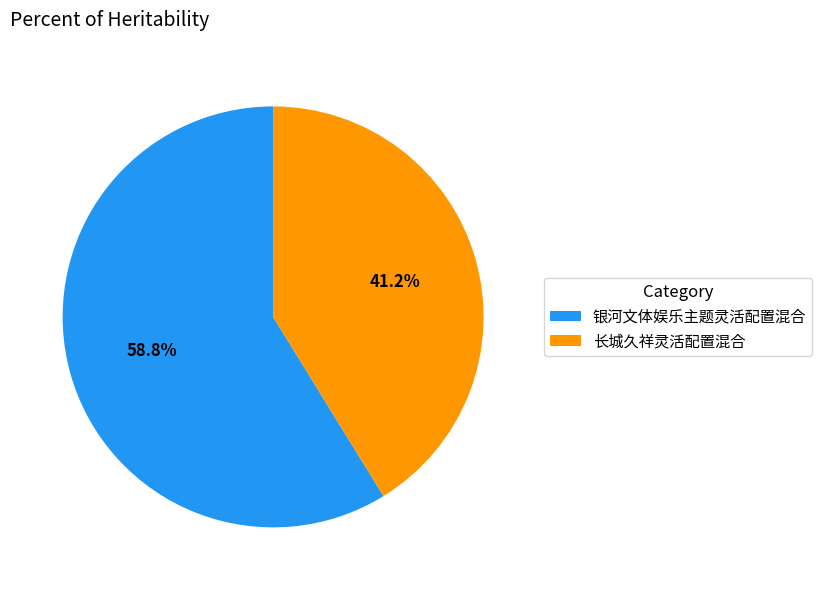

Rank the categories by value from highest to lowest.

银河文体娱乐主题灵活配置混合, 长城久祥灵活配置混合